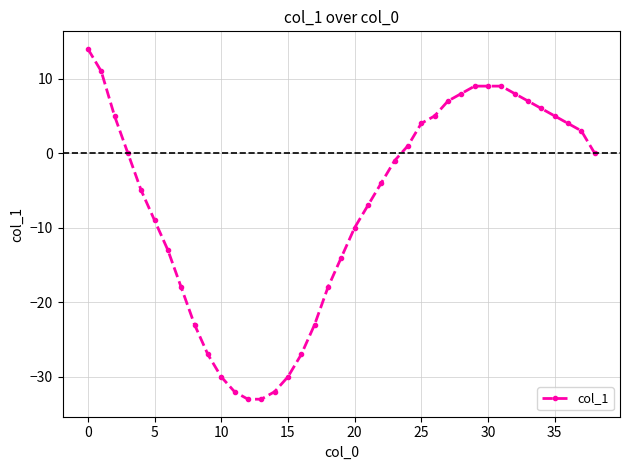

What is the value of the 37th point from the left?

4